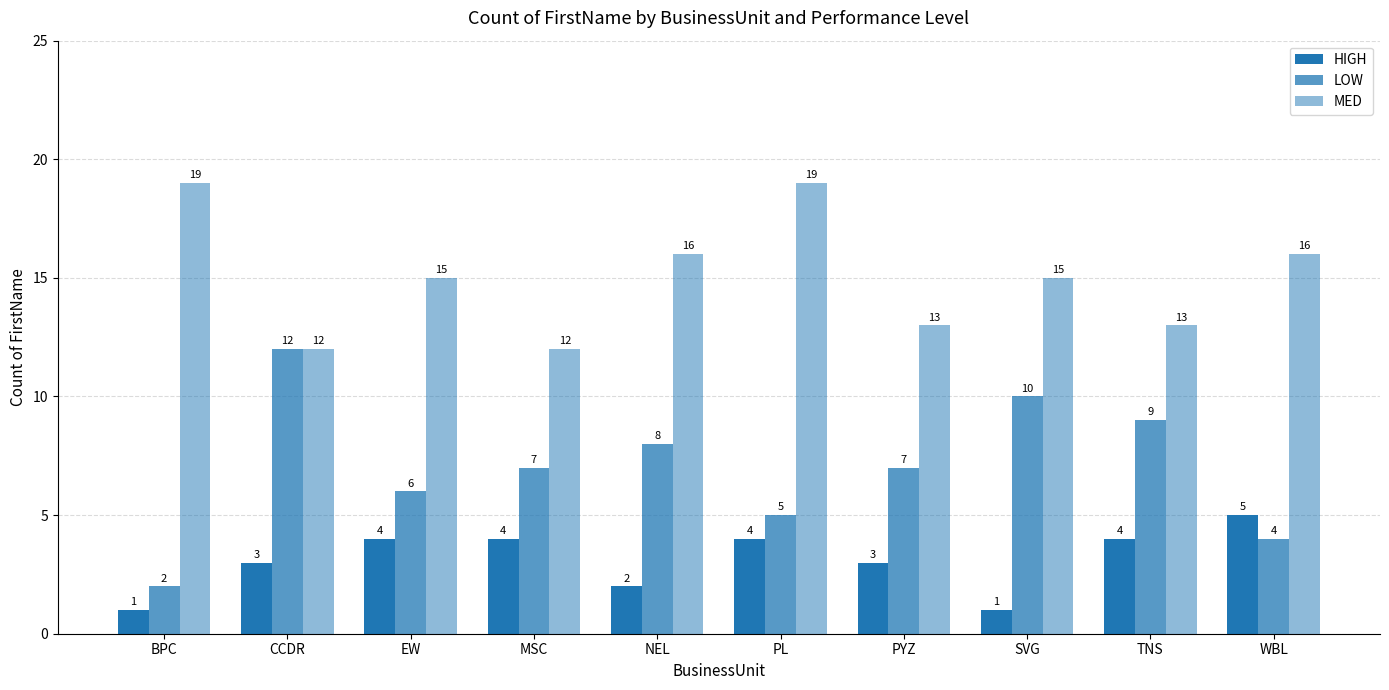

How many distinct data groups are displayed?

3